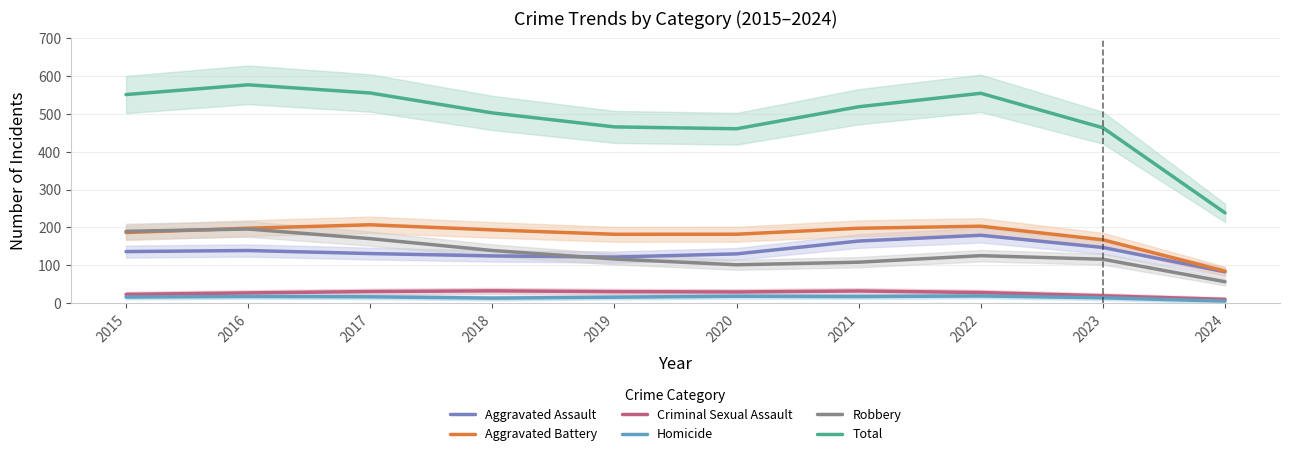

Count the number of data series in this chart.

6